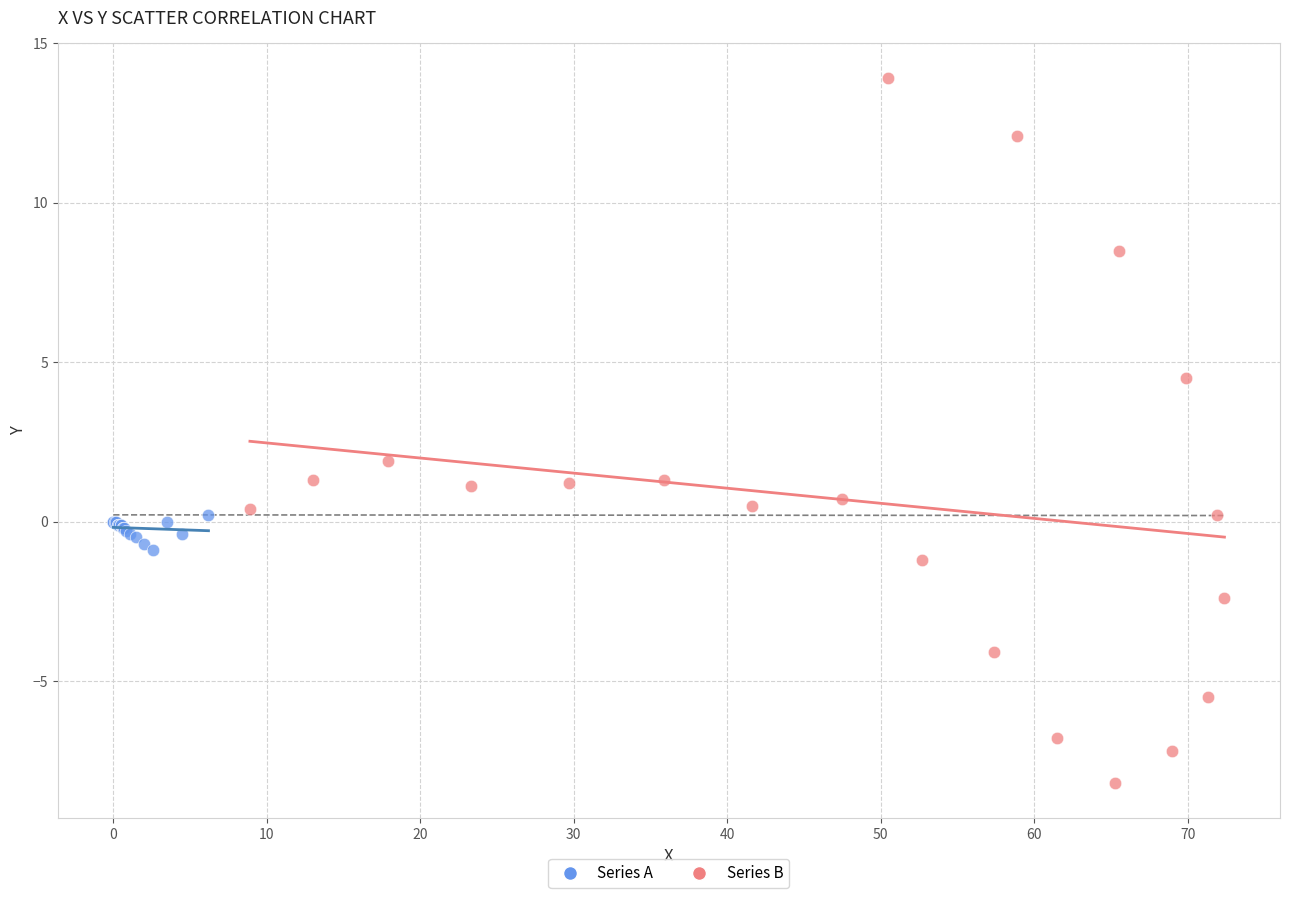

What are all the series names shown in the legend?

Series A, Series B